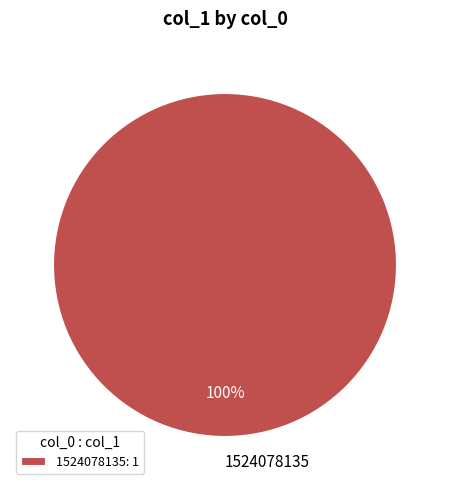

Does any single category account for the majority?

Yes